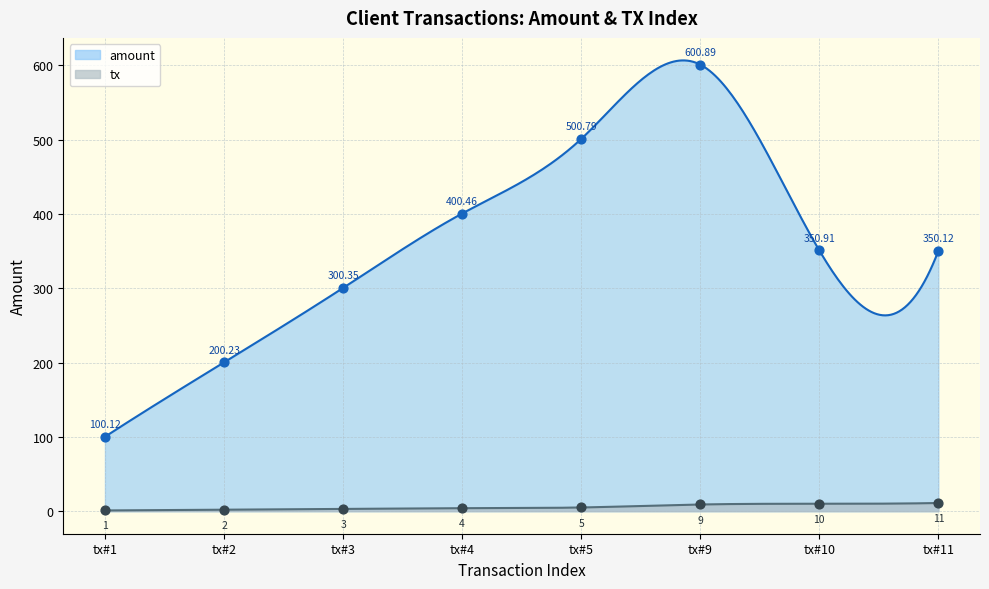

What are all the series names shown in the legend?

amount, tx